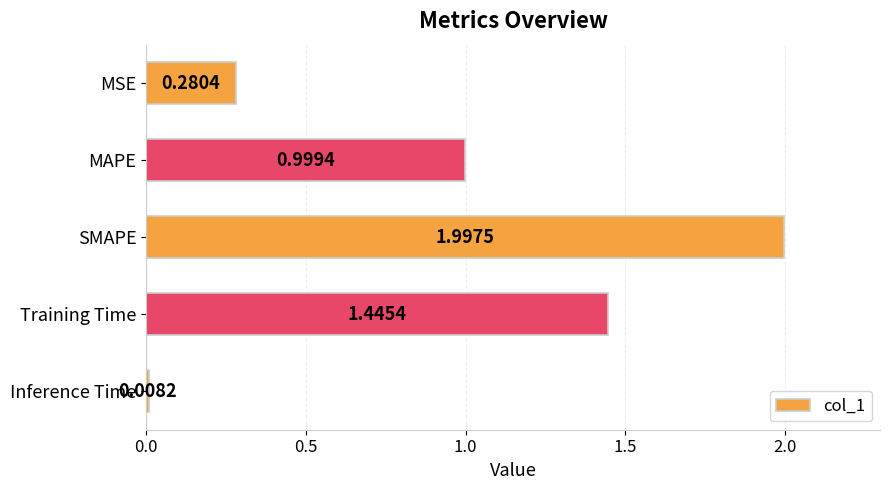

What is the change in value from MAPE to SMAPE?

+1.0